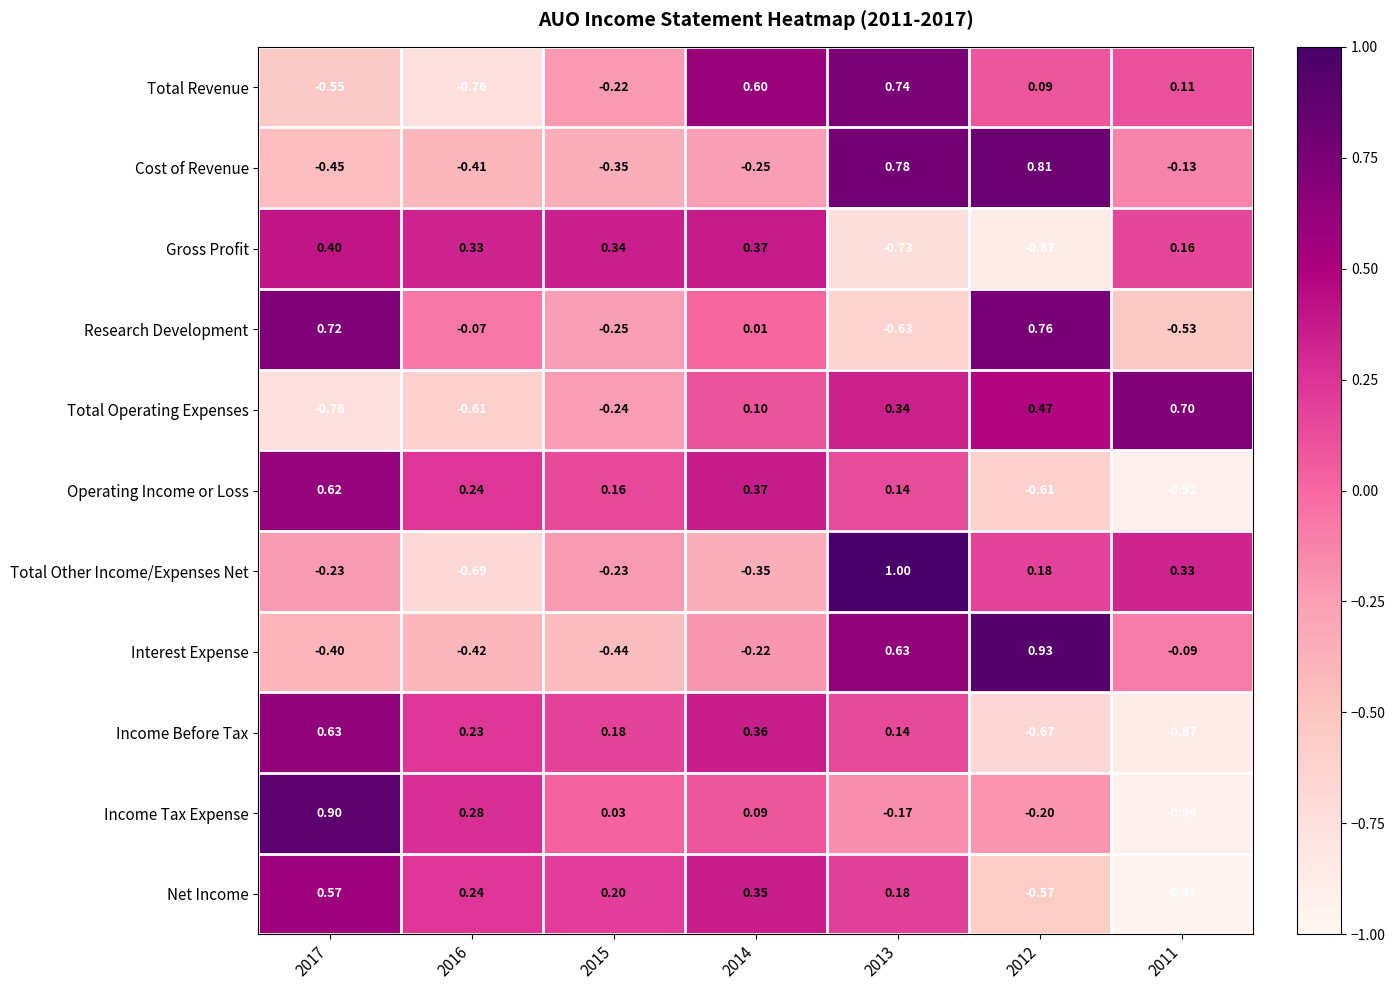

Is the value of Income Tax Expense at 2015 greater than the value of Total Operating Expenses at 2012?

No